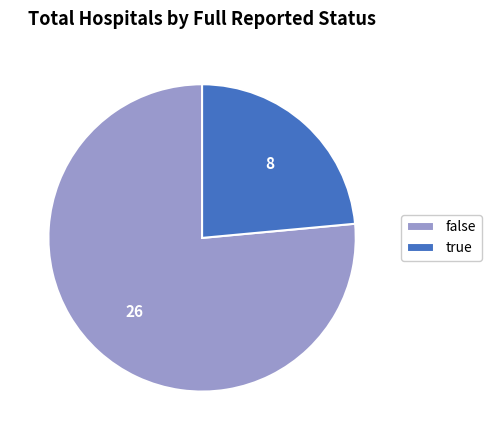

Does true represent more than half of the total?

No